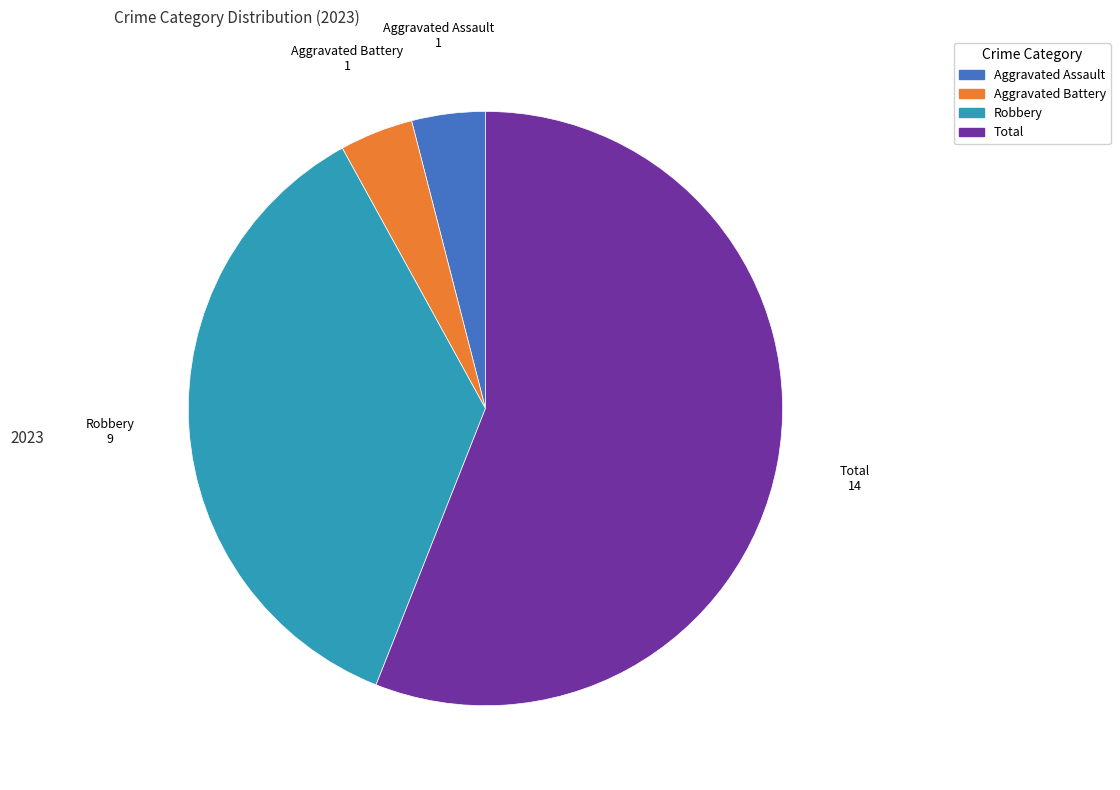

Is the sum of Aggravated Battery and Robbery greater than half?

No